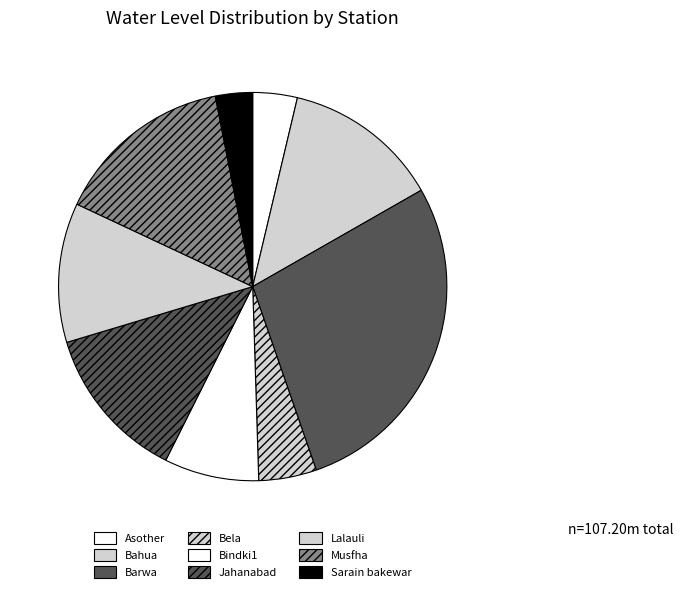

How many segments does this pie chart have?

9